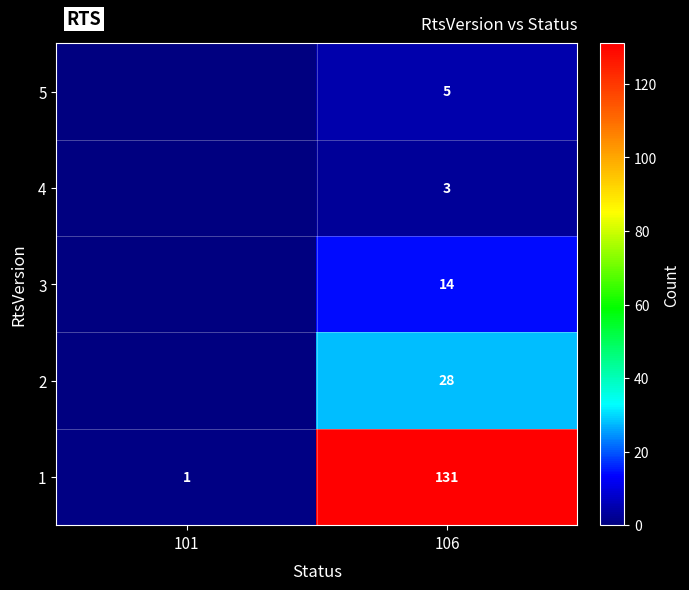

What is the sum of all 1 values?

132